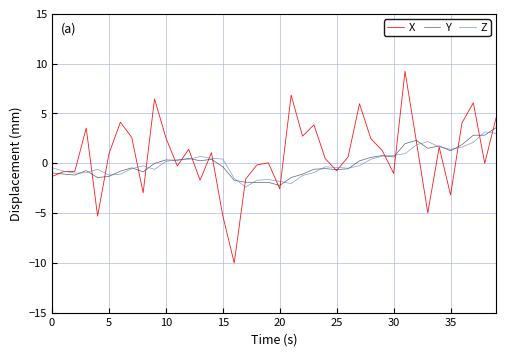

What is the minimum value shown in the chart?

-10.0